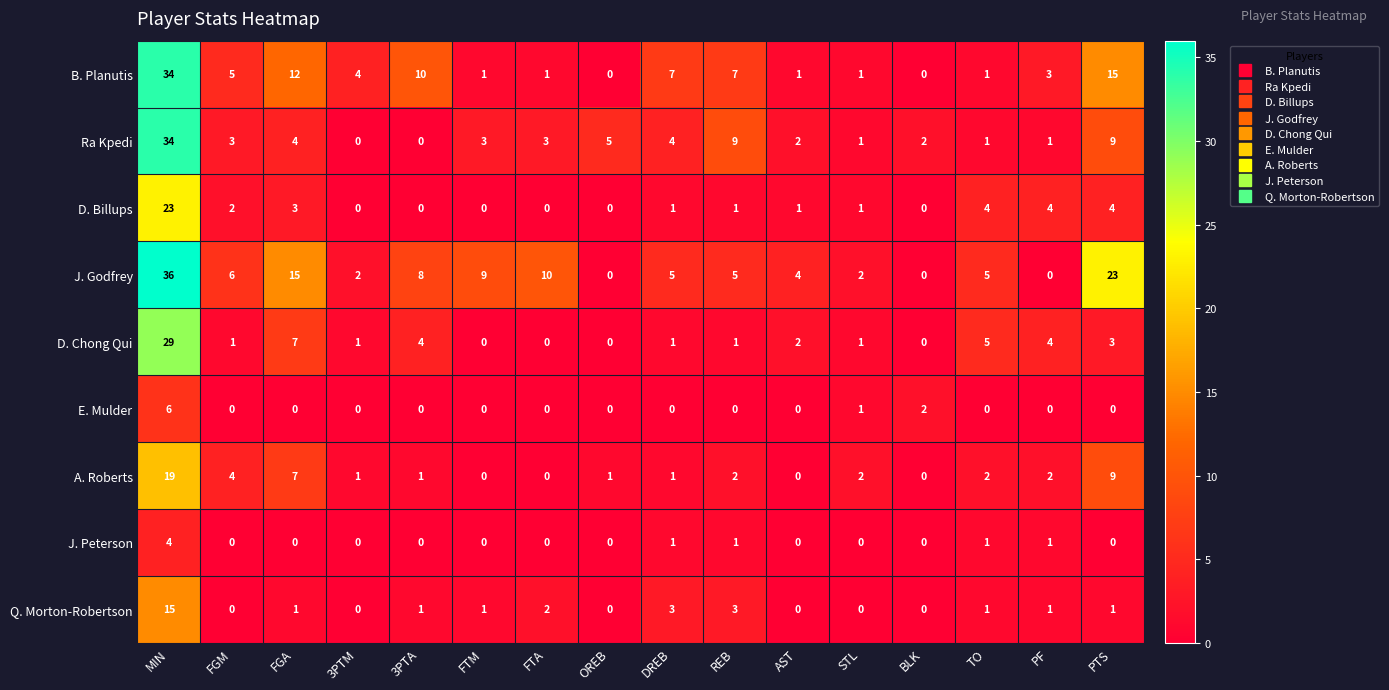

How many distinct data groups are displayed?

9